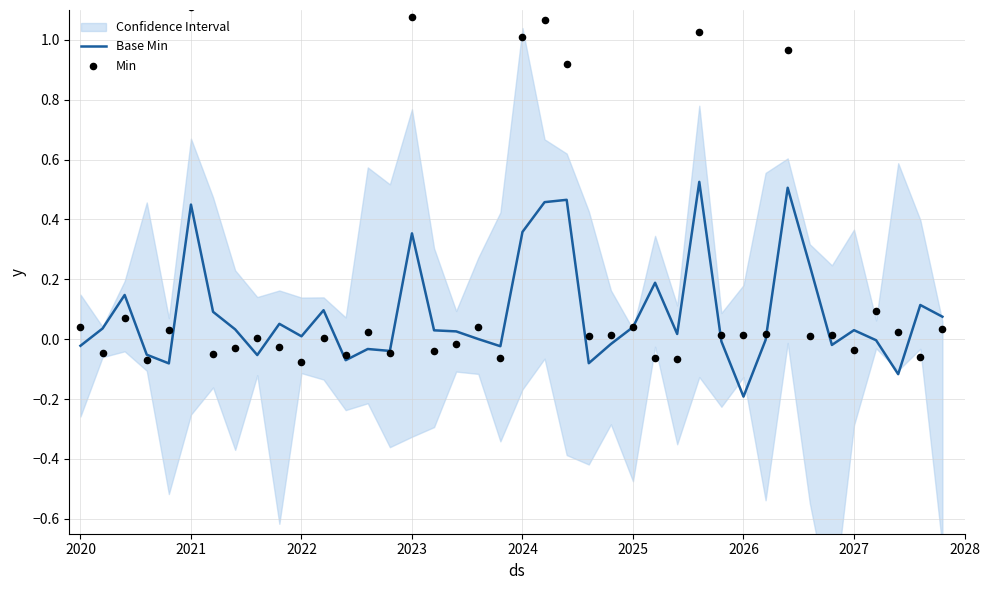

Which series reaches the minimum Y coordinate?

Base Min